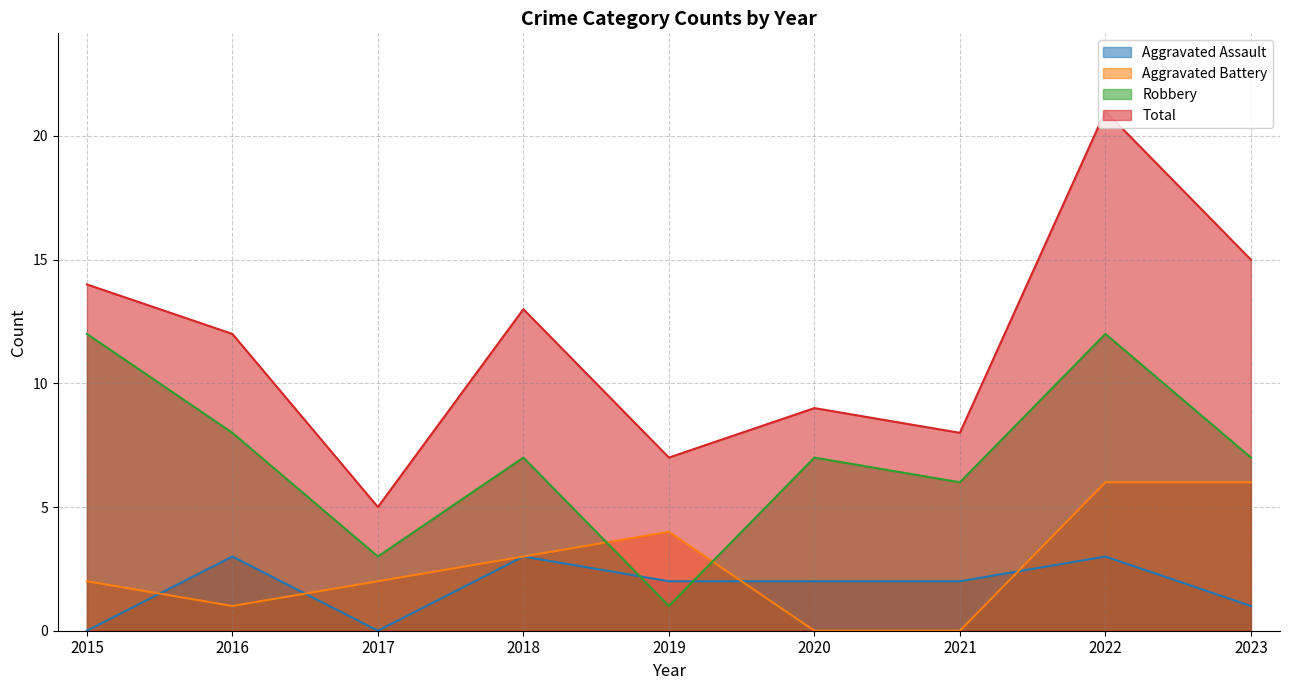

The Total series shows 15 at 2023. True or false?

True